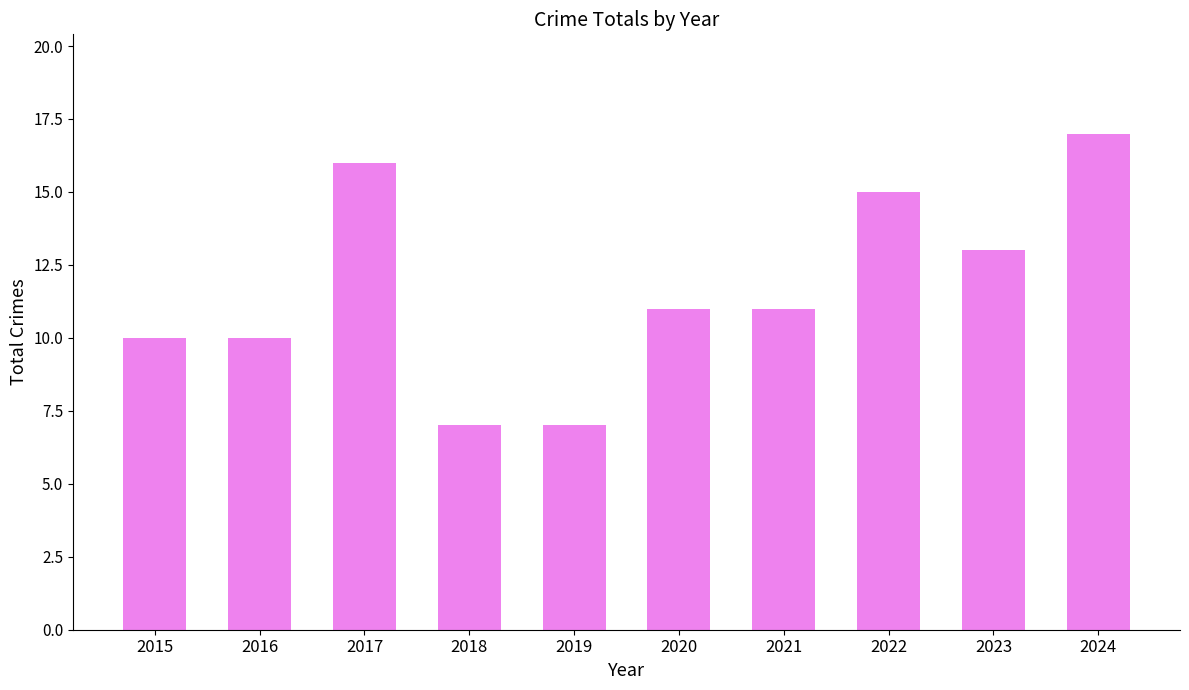

Is it true that the value at 2021 is 11?

True